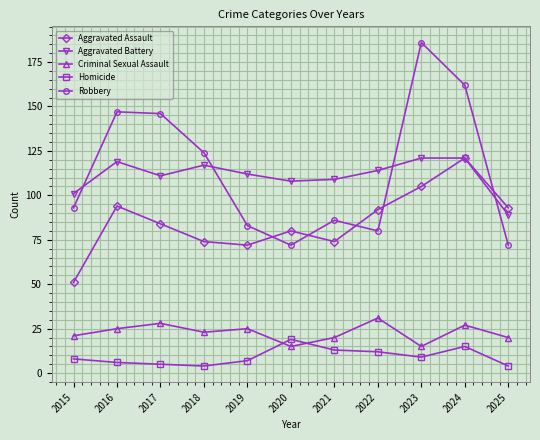

At which category does Aggravated Battery reach its first local peak?

2016